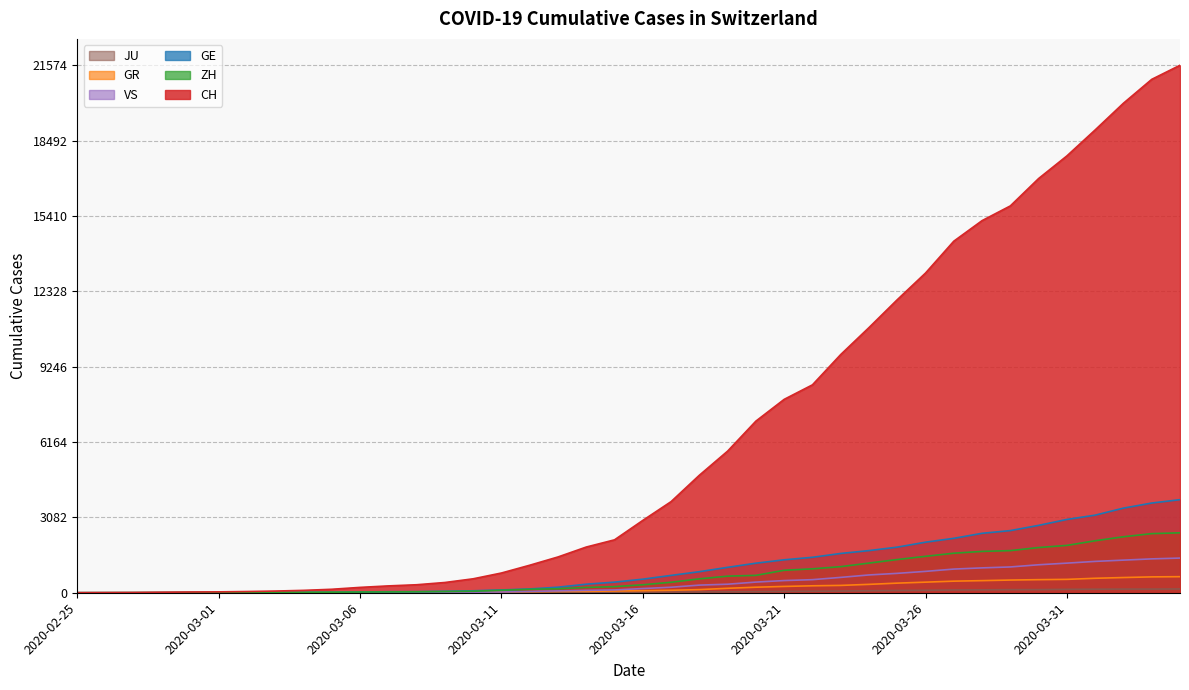

How many data points in JU are less than 25?

20